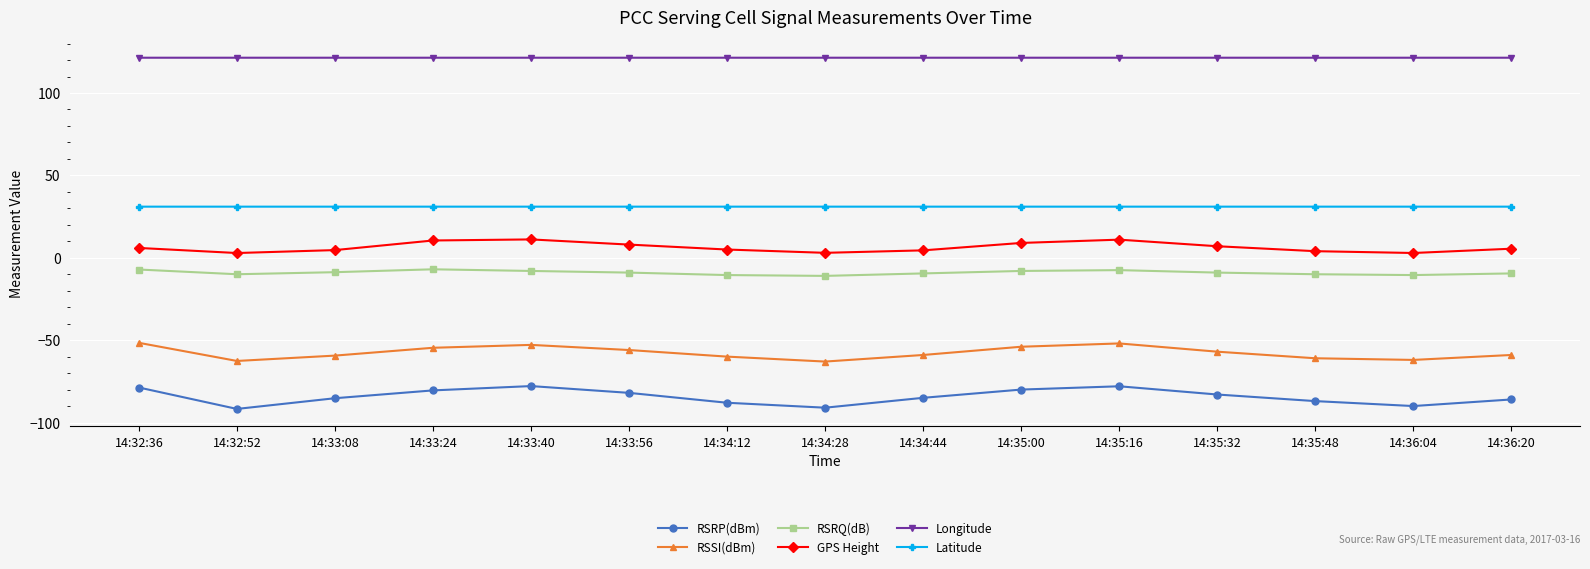

True or false: RSRQ(dB) and Longitude intersect in this chart.

False